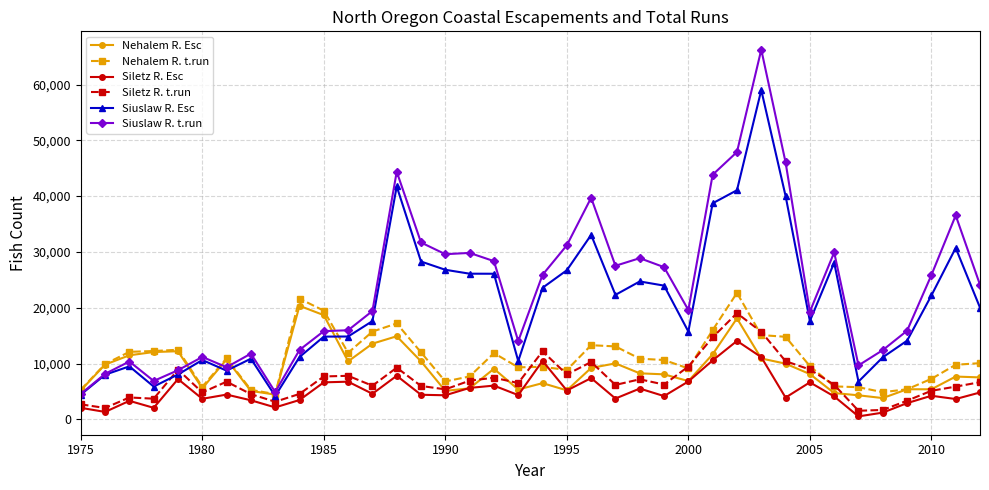

Which series has the largest range (max minus min)?

Siuslaw R. t.run